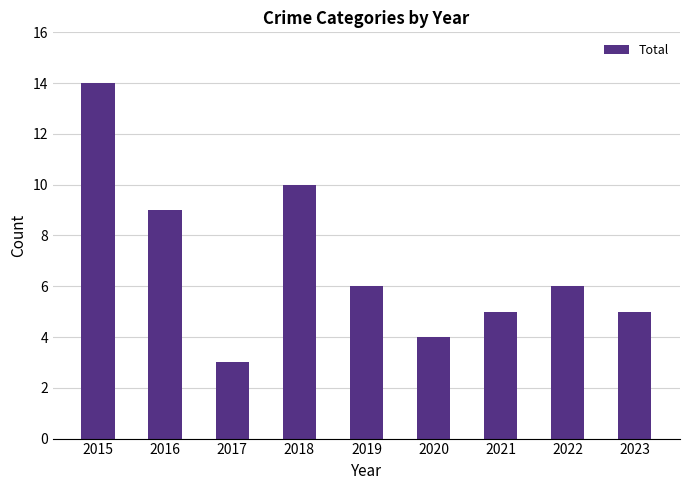

What is the difference between the values at 2021 and 2019?

1